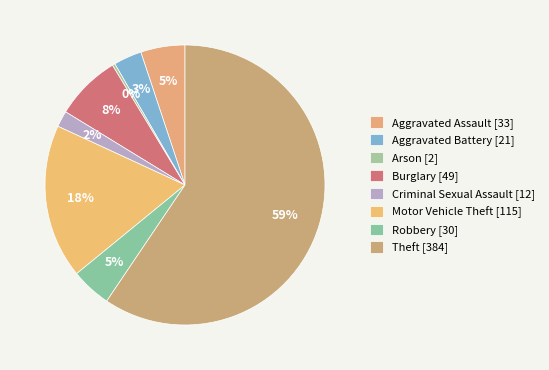

What is the change in value from Aggravated Assault to Aggravated Battery?

-12